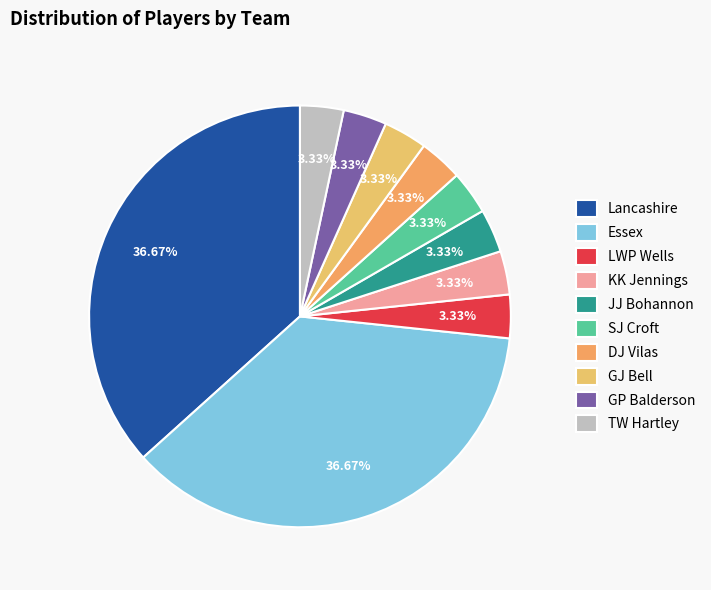

What percentage is the KK Jennings slice, to the nearest percent?

3%